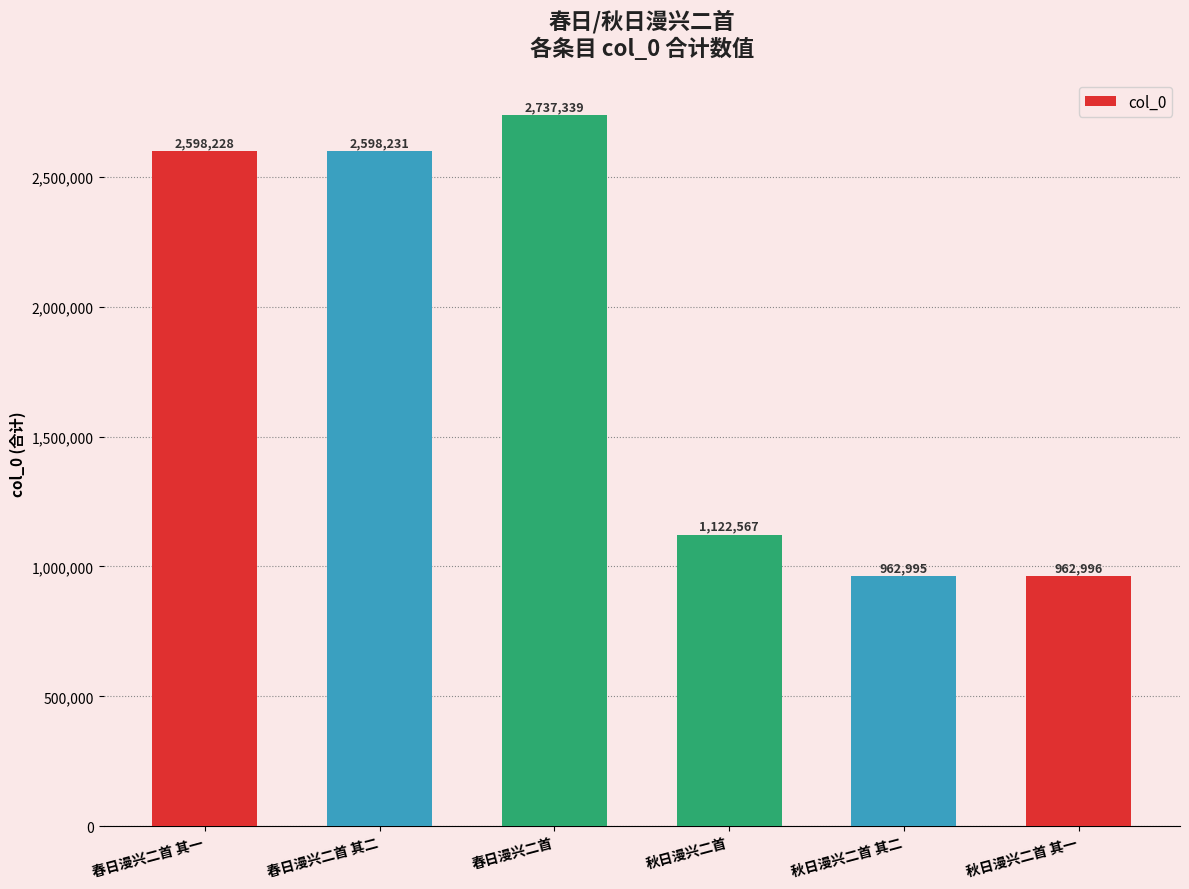

Which category has the highest value across all series?

春日漫兴二首